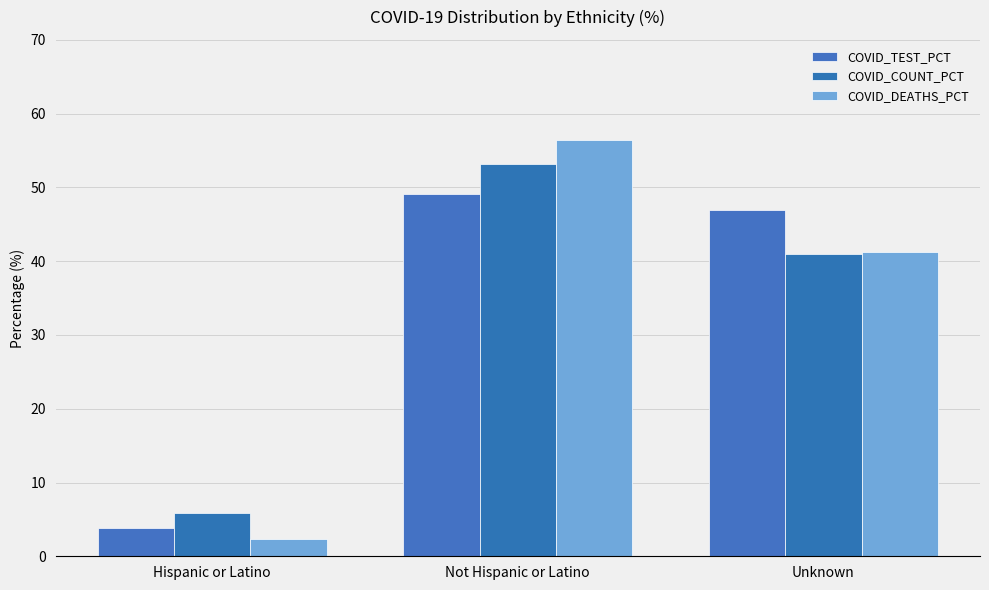

What is the difference between the maximum and minimum values in the COVID_TEST_PCT series?

45.3